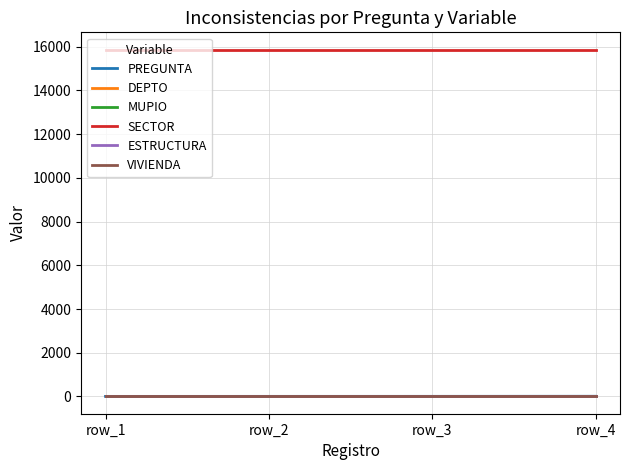

What is the maximum value shown in the chart?

15868